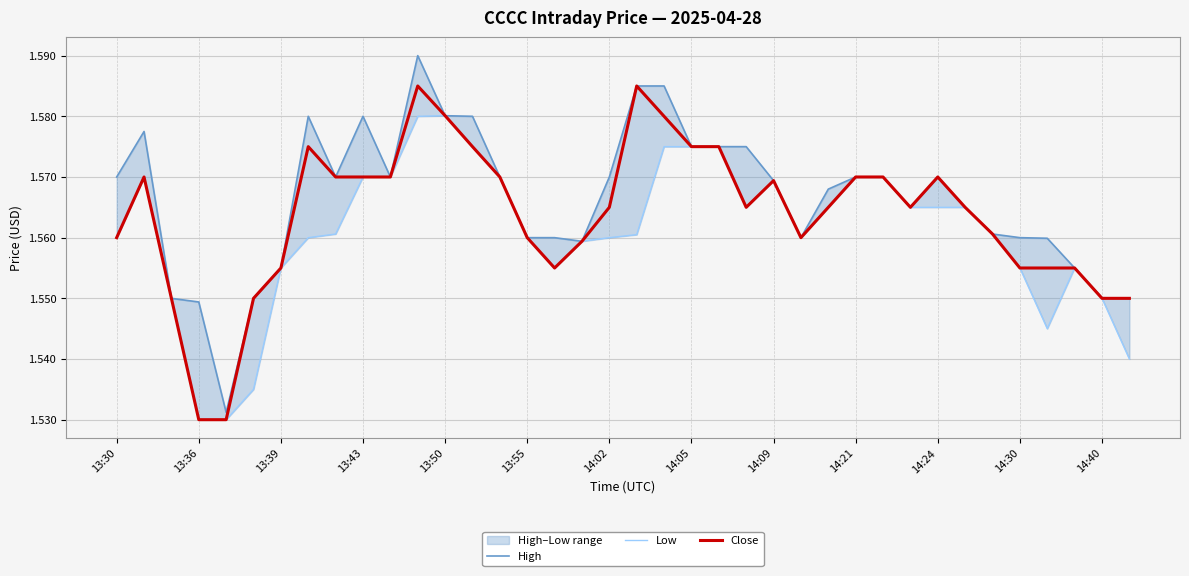

Does the chart display data point markers on the line(s)?

No